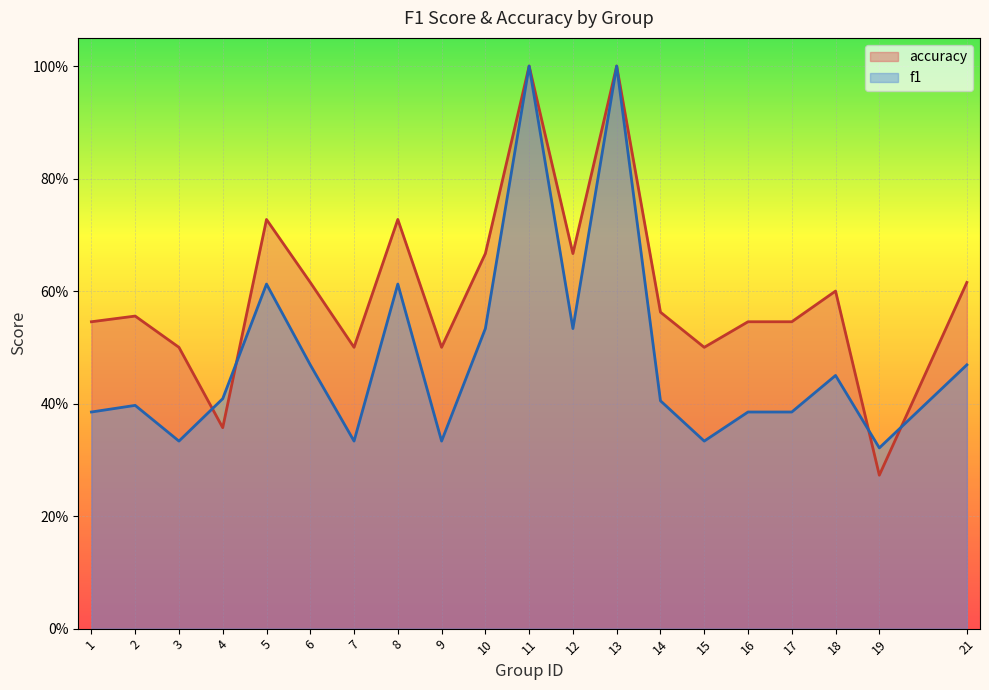

Reading left to right, list all the values displayed in this chart.

f1: 0.4	0.4	0.3	0.4	0.6	0.5	0.3	0.6	0.3	0.5	1.0	0.5	1.0	0.4	0.3	0.4	0.4	0.5	0.3	0.5
accuracy: 0.5	0.6	0.5	0.4	0.7	0.6	0.5	0.7	0.5	0.7	1.0	0.7	1.0	0.6	0.5	0.5	0.5	0.6	0.3	0.6